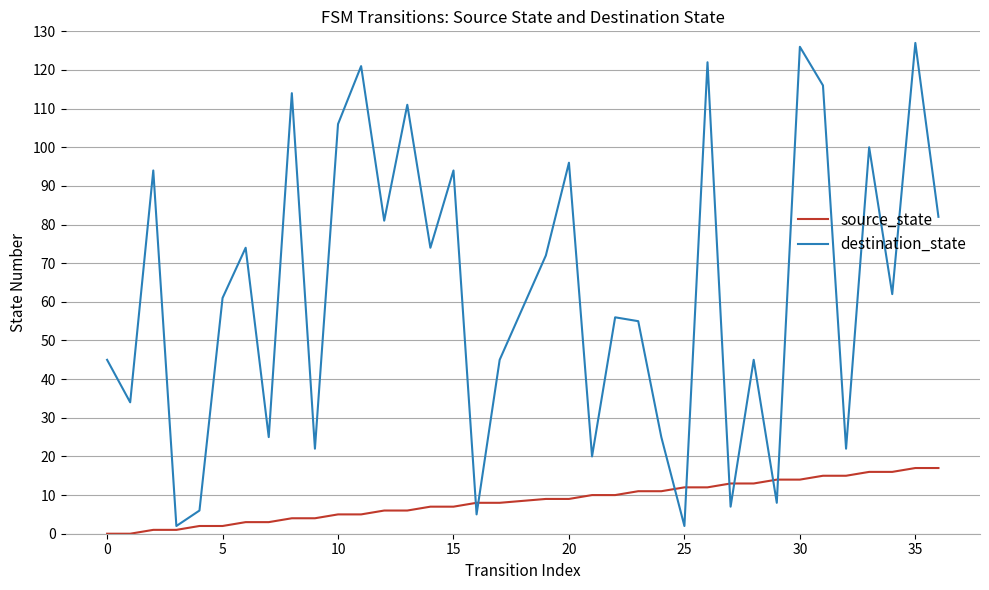

What is the highest value of the source_state series?

17